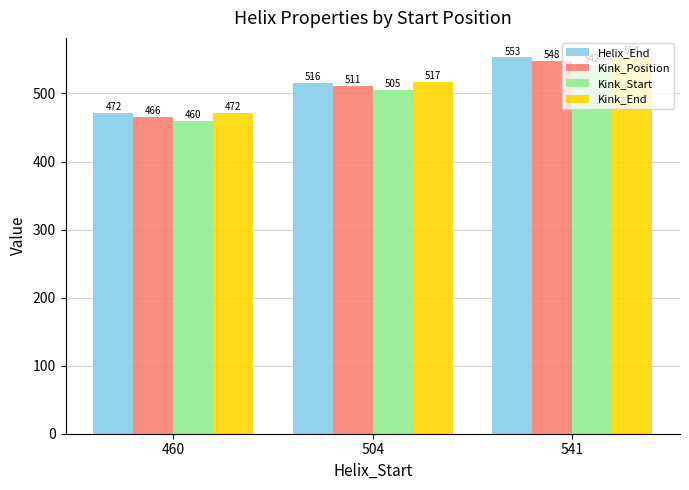

What is the spread (max minus min) of values at 541?

12